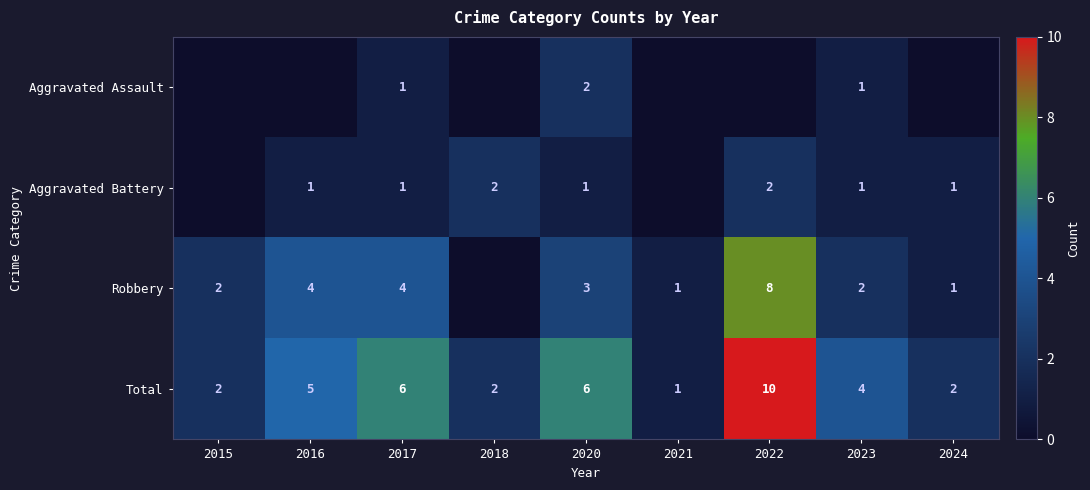

Is the value of Total at 2017 greater than the value of Robbery at 2015?

Yes